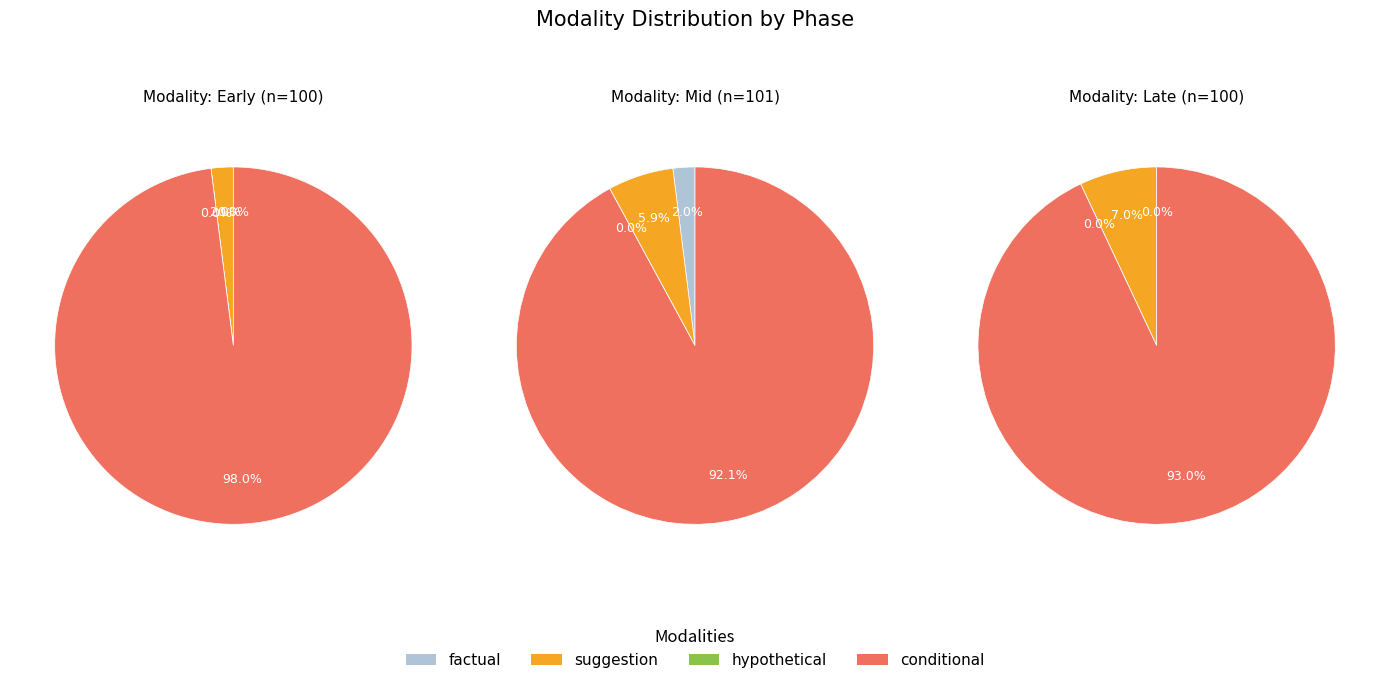

What is the spread (max minus min) of values at 1?

93